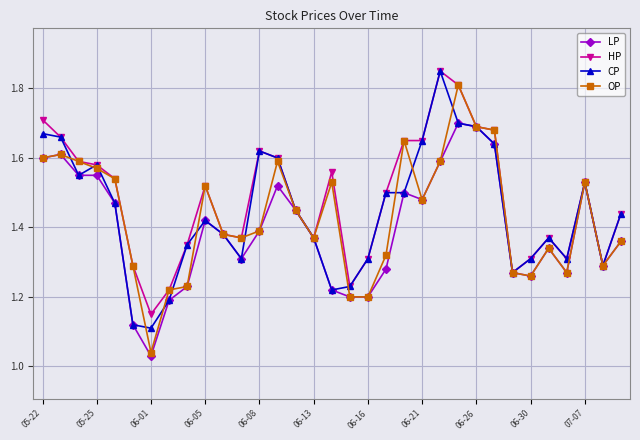

What is the maximum value for OP?

1.8